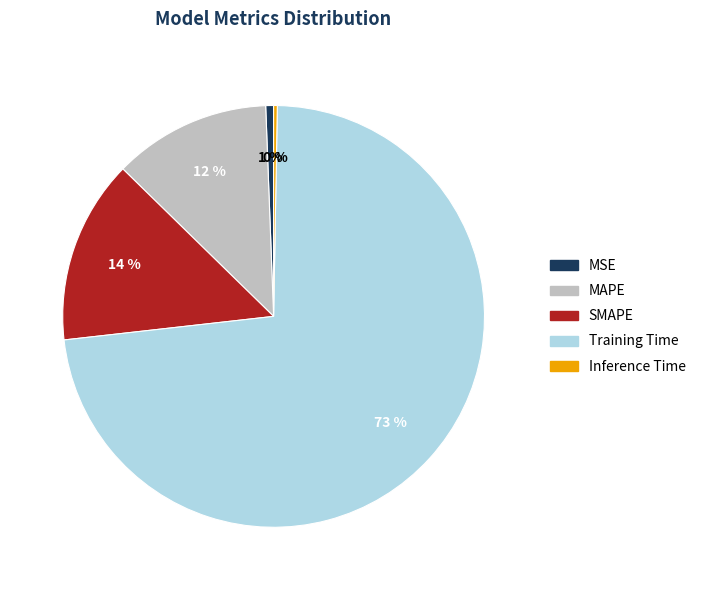

To the nearest percent, what is the difference between the largest and smallest slice percentages?

73%